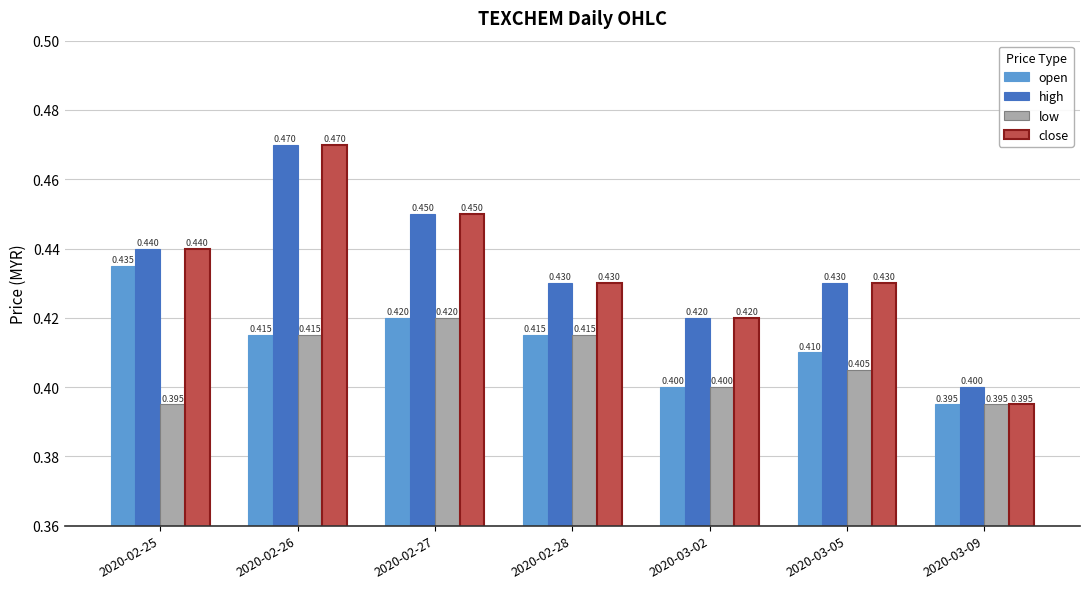

What is the approximate value of open at 2020-02-28?

0.4